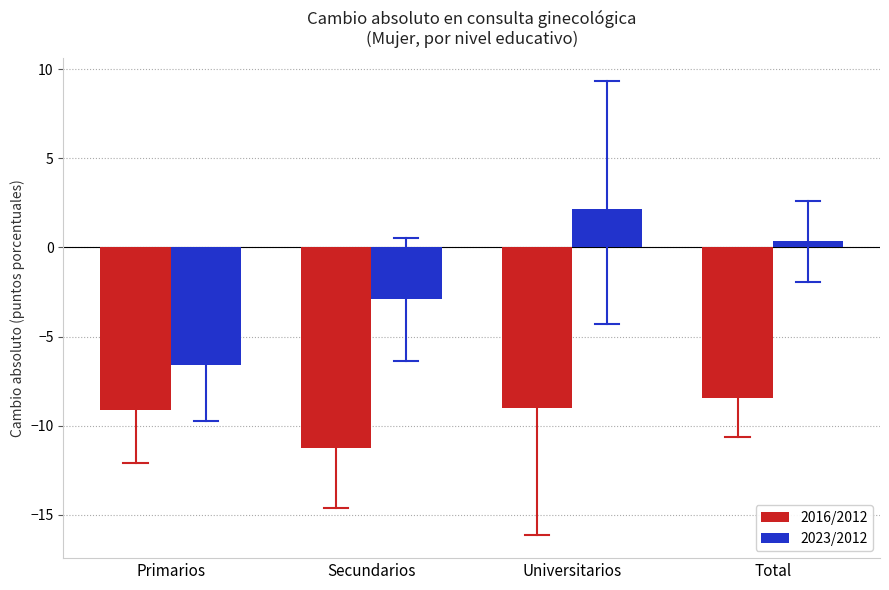

Are the bars grouped side by side (vs. stacked)?

Yes